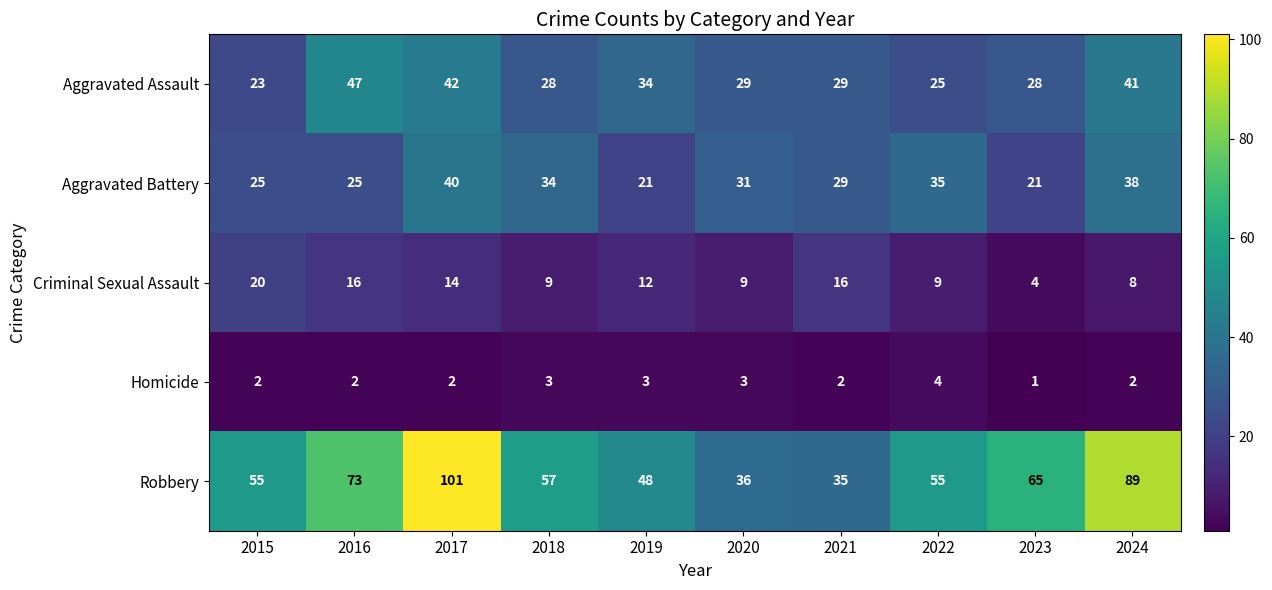

What is the spread (max minus min) of values at 2021?

33